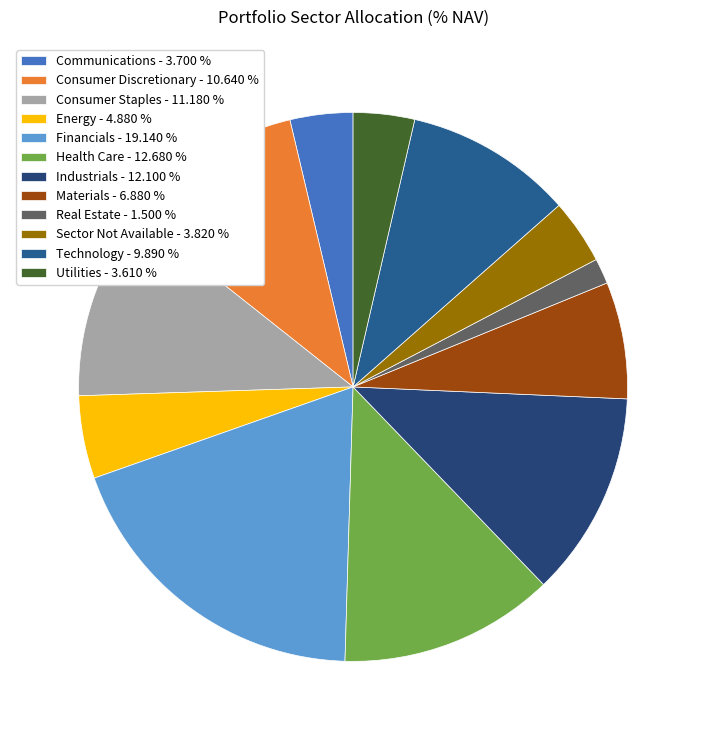

What is the largest slice in the pie chart?

Financials